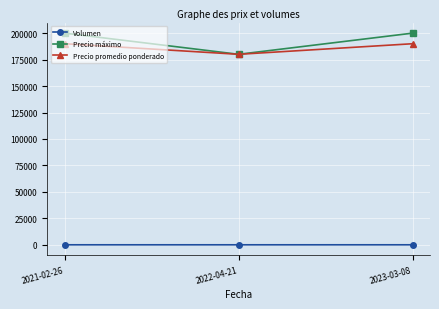

The Precio promedio ponderado series shows 266066 at 2022-04-21. True or false?

False